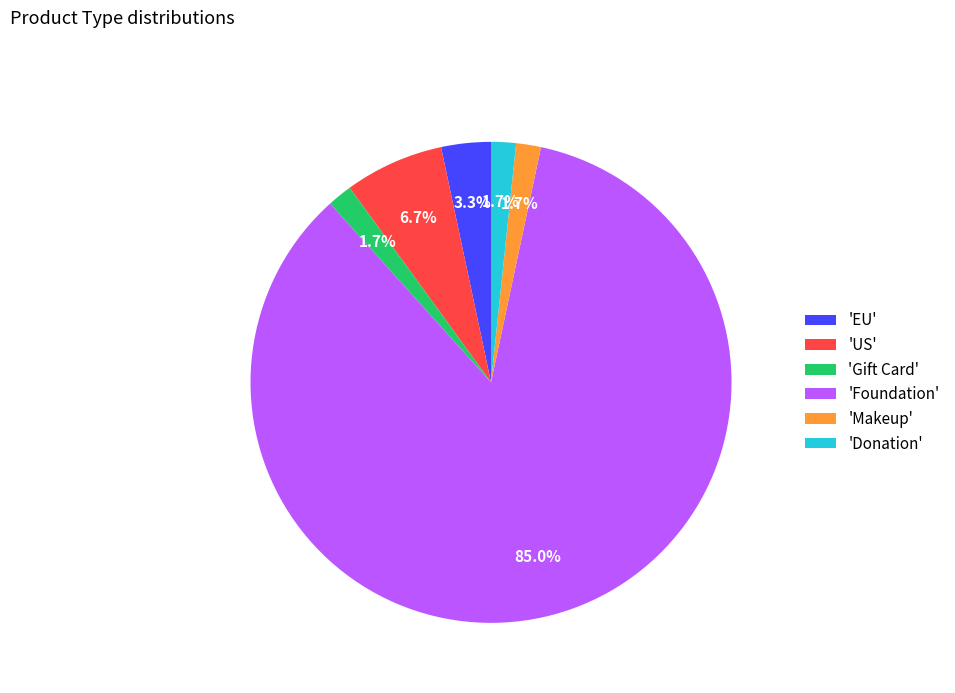

Count the number of slices in the pie.

6